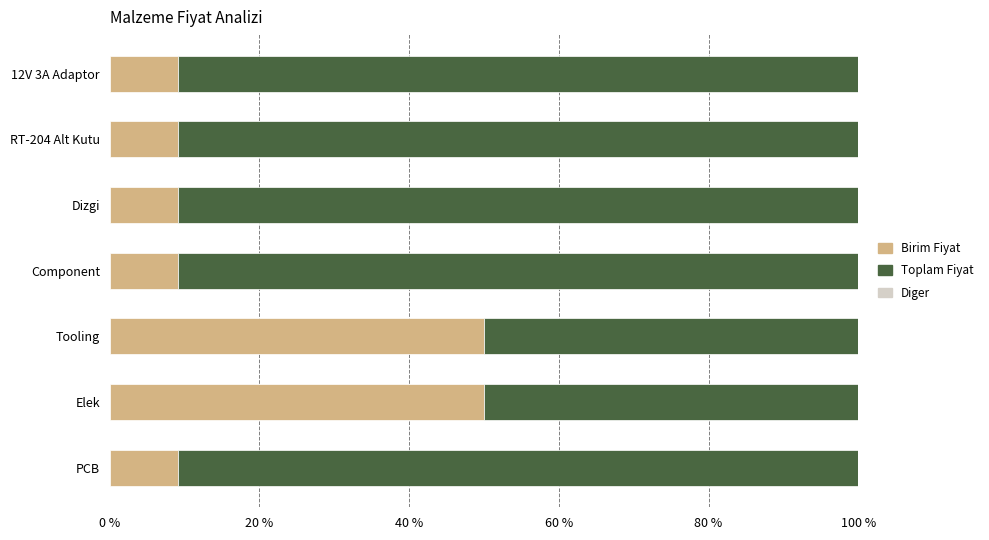

What is the difference between the Birim Fiyat values at PCB and Elek?

40.9